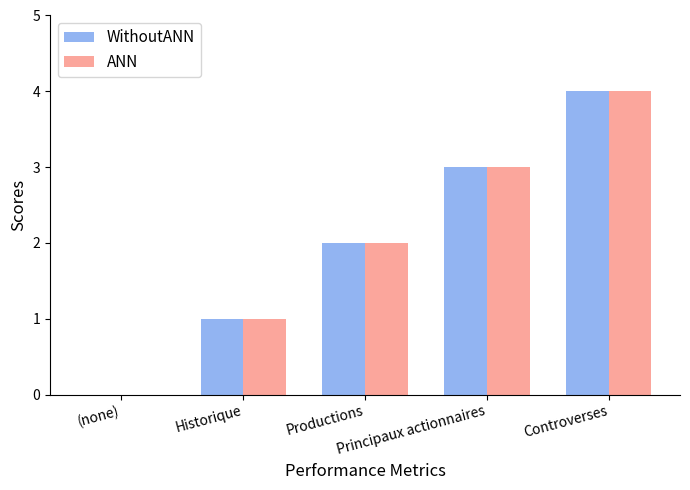

Reading left to right, list all the values displayed in this chart.

WithoutANN: 0	1	2	3	4
ANN: 0	1	2	3	4